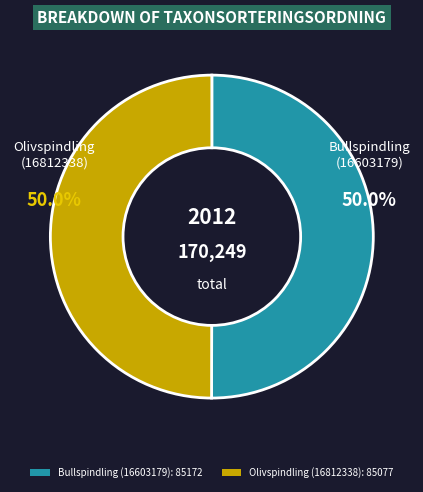

What portion of the pie excludes Bullspindling (16603179): 85172?

50.0%